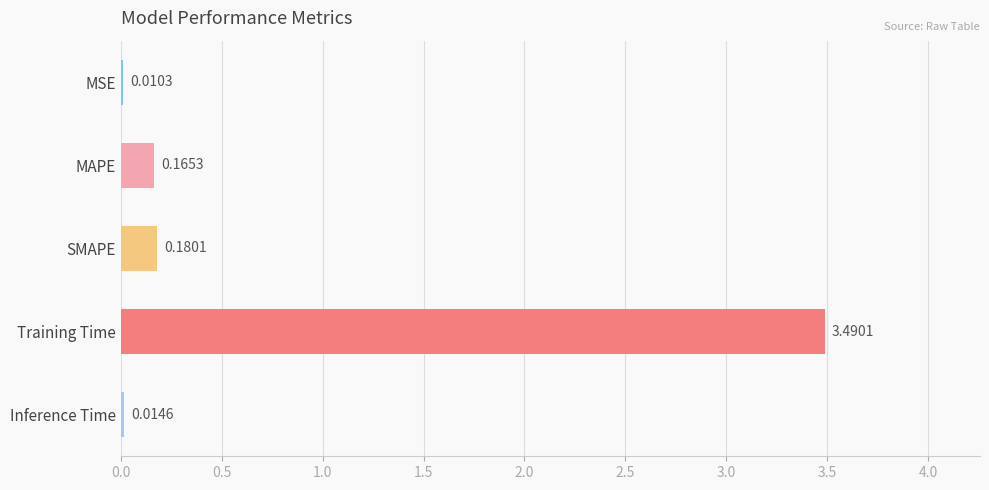

Which has a higher value, Training Time or MAPE?

Training Time